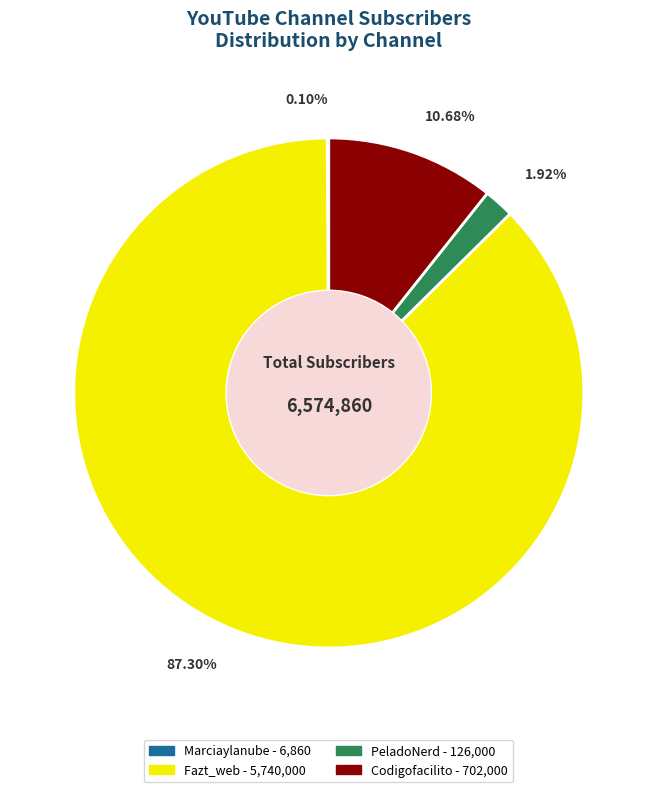

Which category has the biggest portion of the pie?

Fazt_web